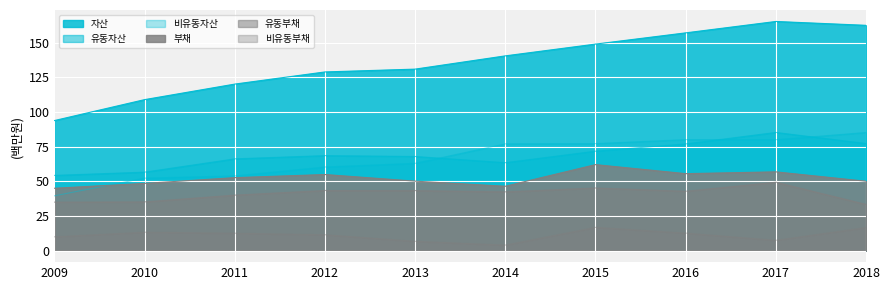

What is the value of the 부채 point at the 3rd from the left?

52.7